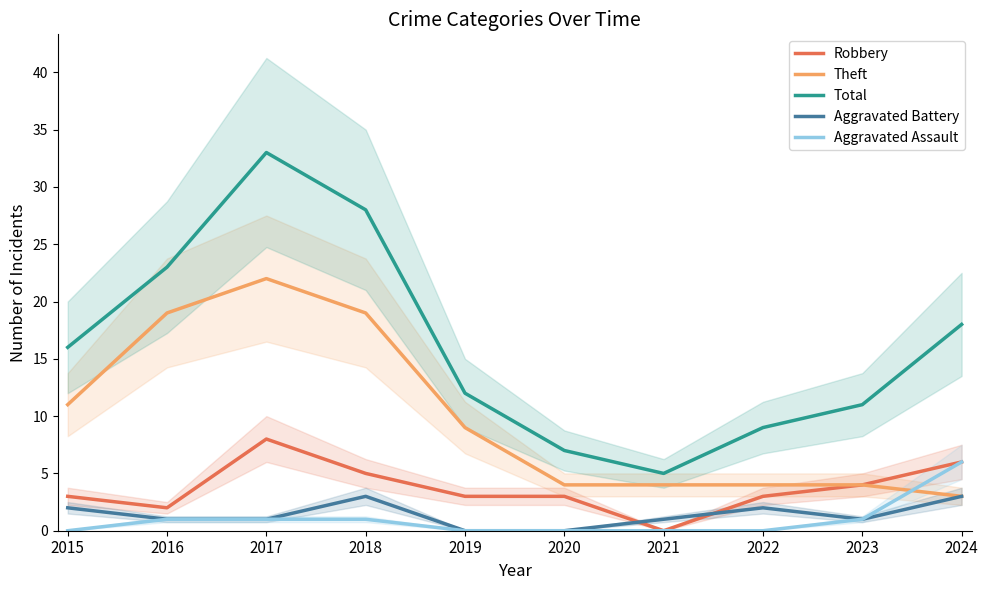

At which category does Theft reach its first local peak?

2017